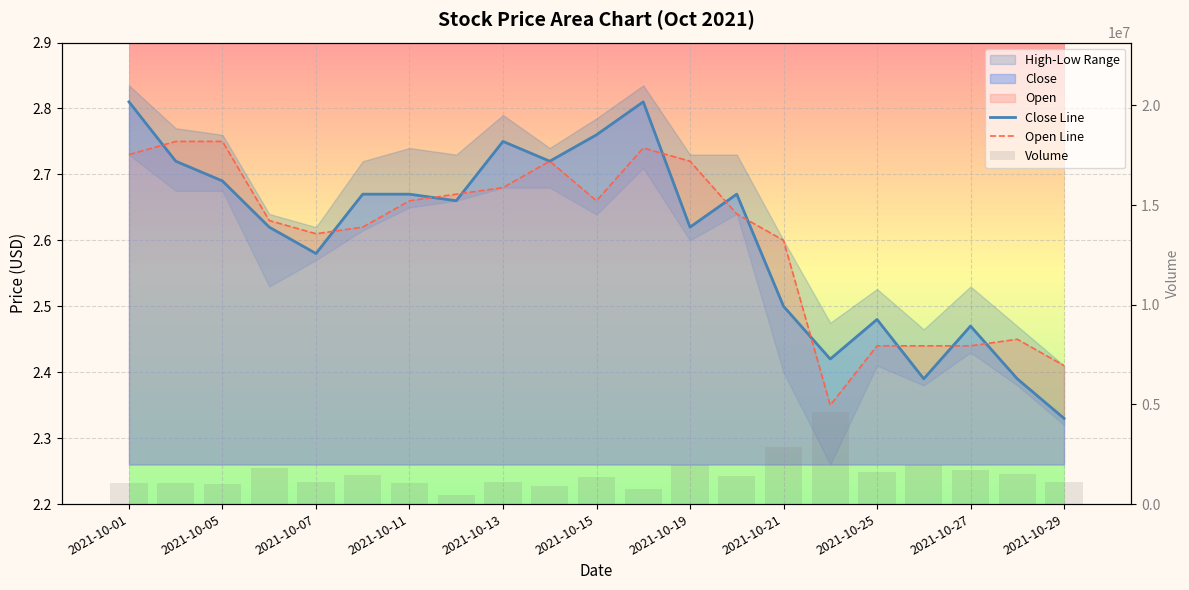

What is the minimum value shown in the chart?

2.3